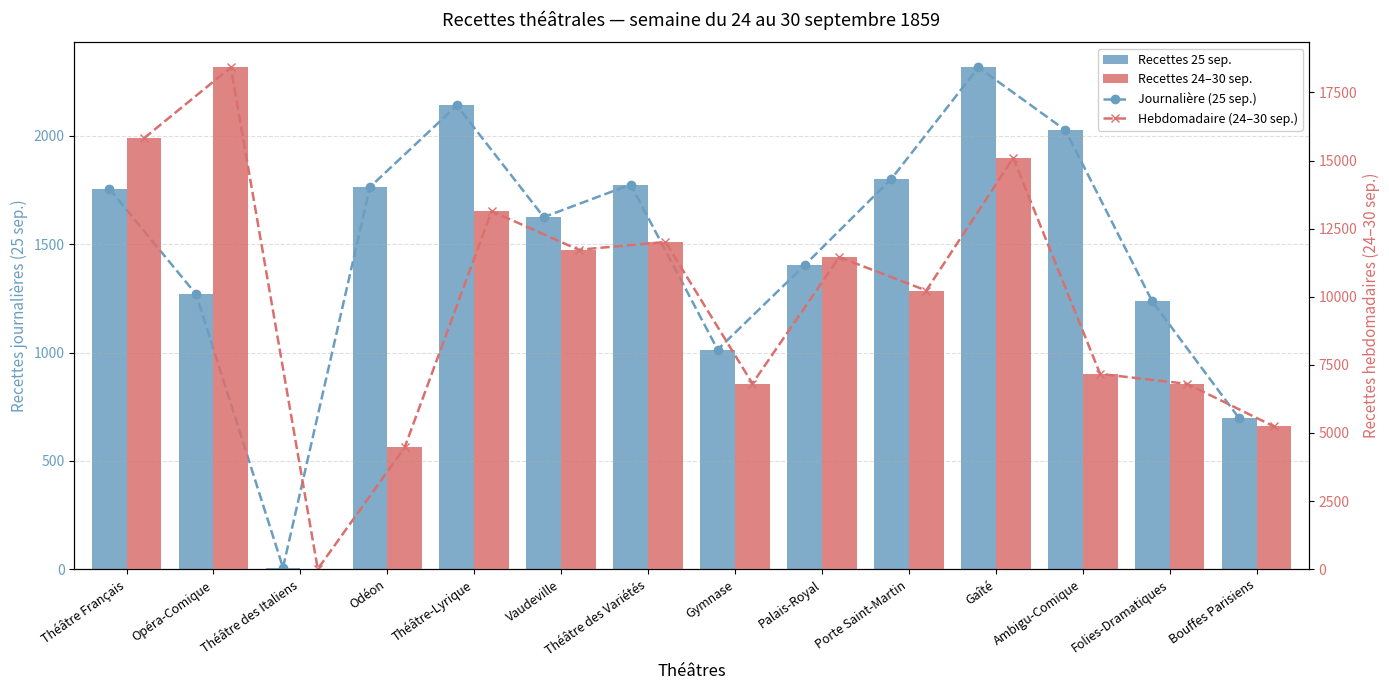

Is it true that Journalière (25 sep.) equals 2140.0 at Théâtre-Lyrique?

True